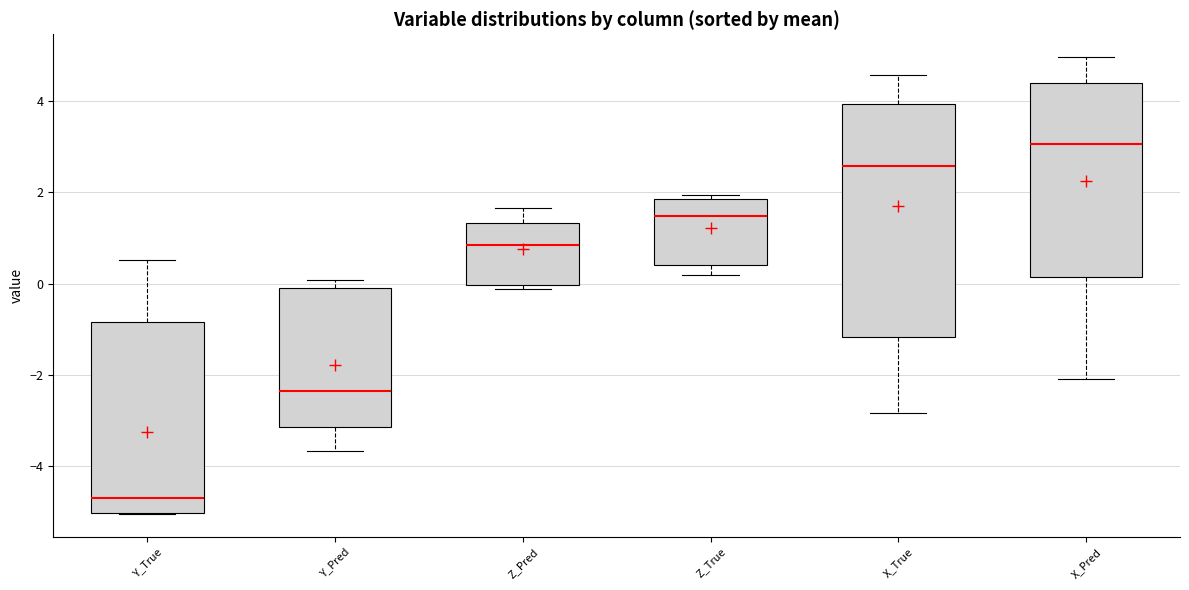

Where is the upper edge of the box for Y_True on the y-axis? The values are not printed on the chart, so give them approximately, as read against the axis.

-0.8